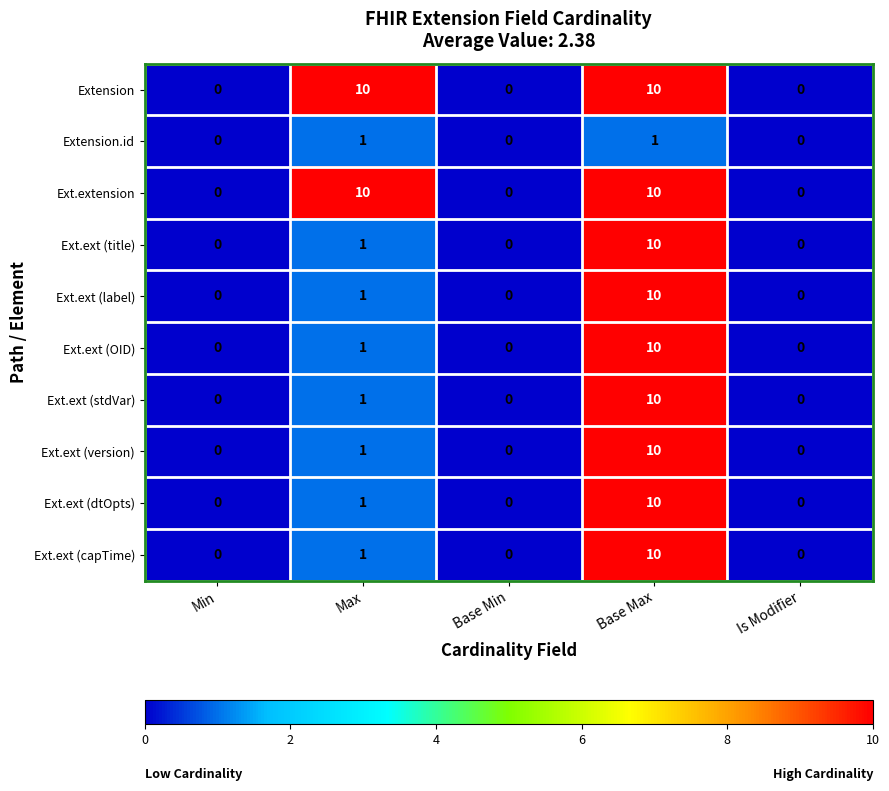

Which category has the highest value in the Ext.ext (OID) series?

Base Max